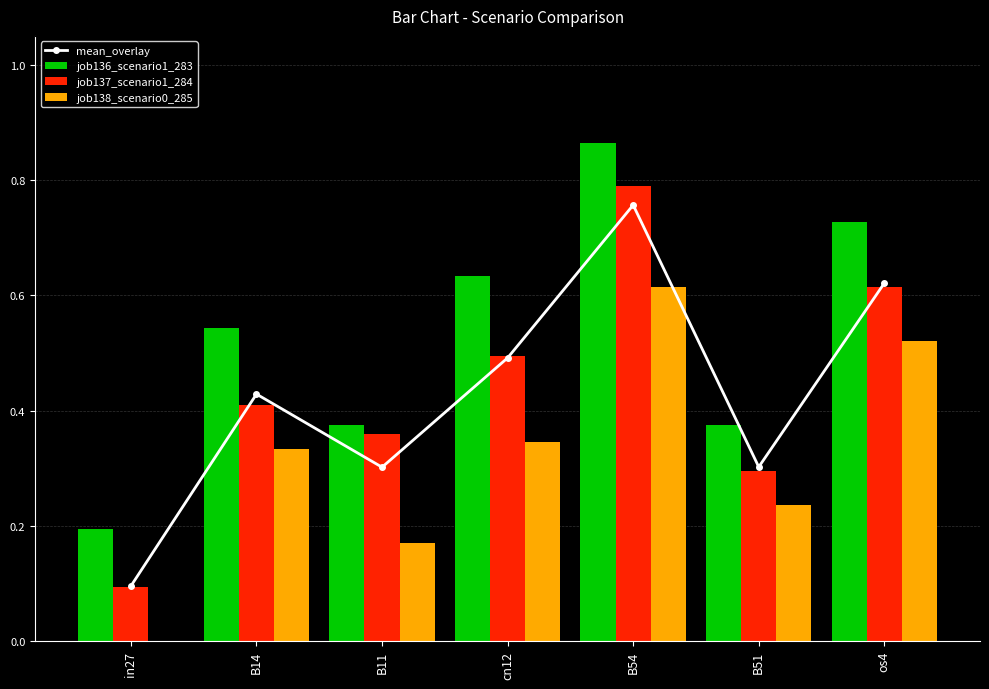

What position from the right is os4?

1